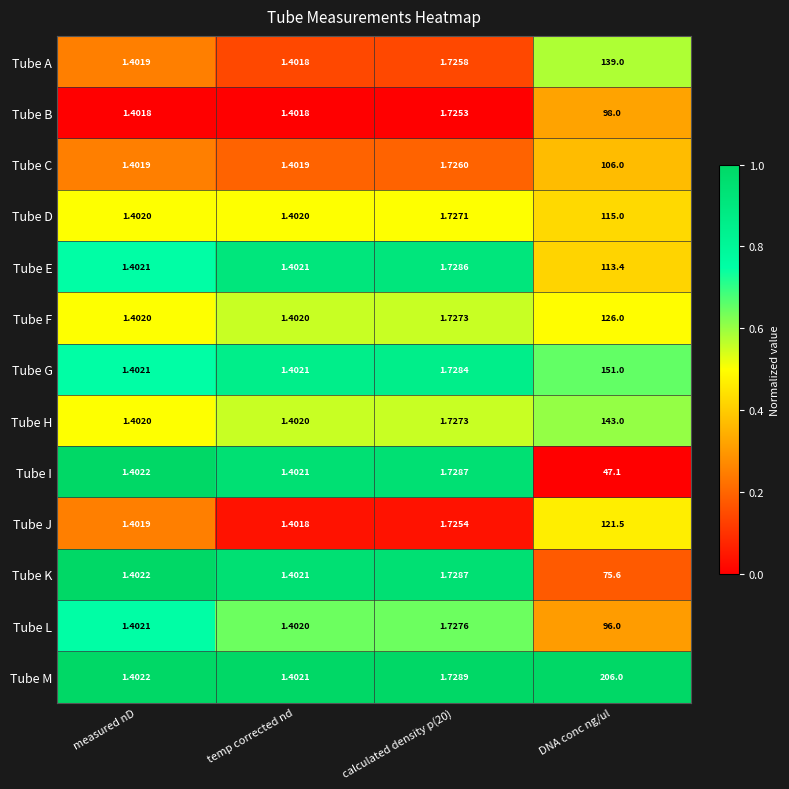

What is the greatest value displayed?

206.0